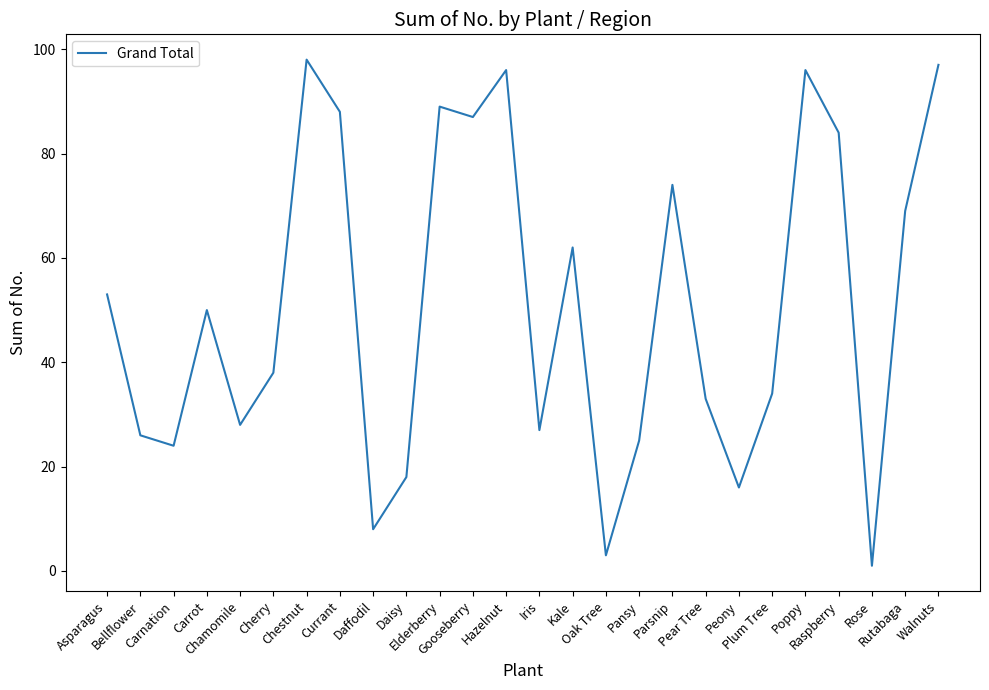

At which label is the value closest to 49?

Carrot